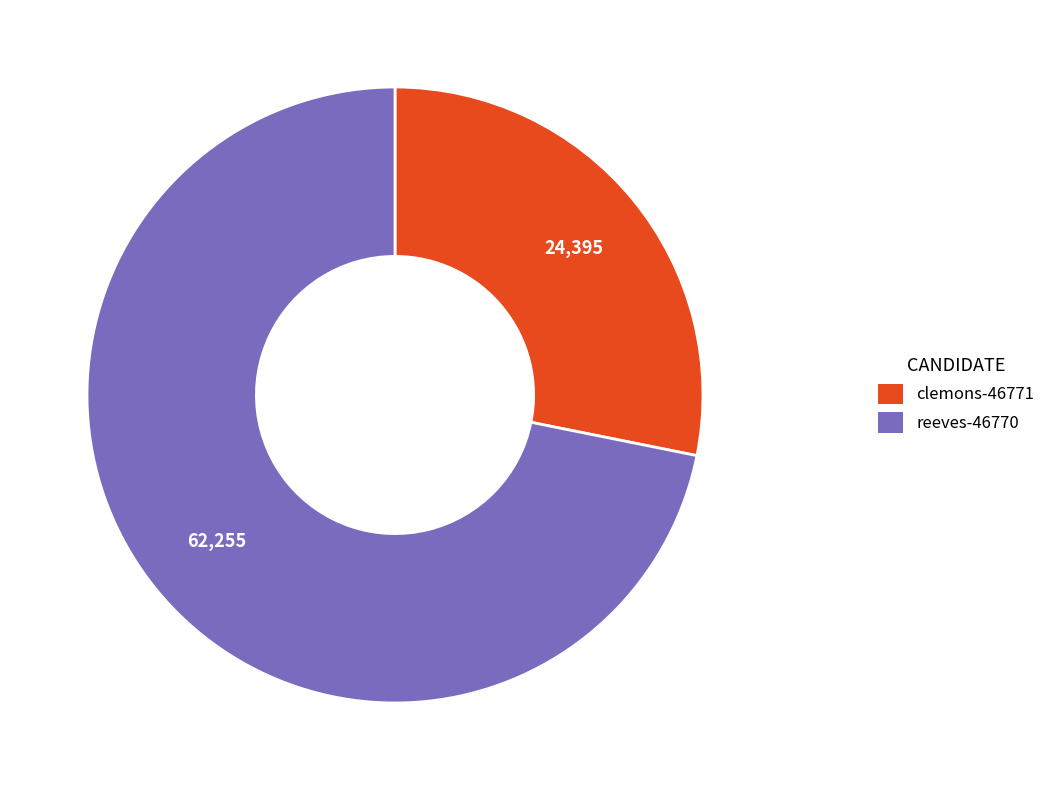

Is the sum of reeves-46770 and clemons-46771 greater than half?

Yes